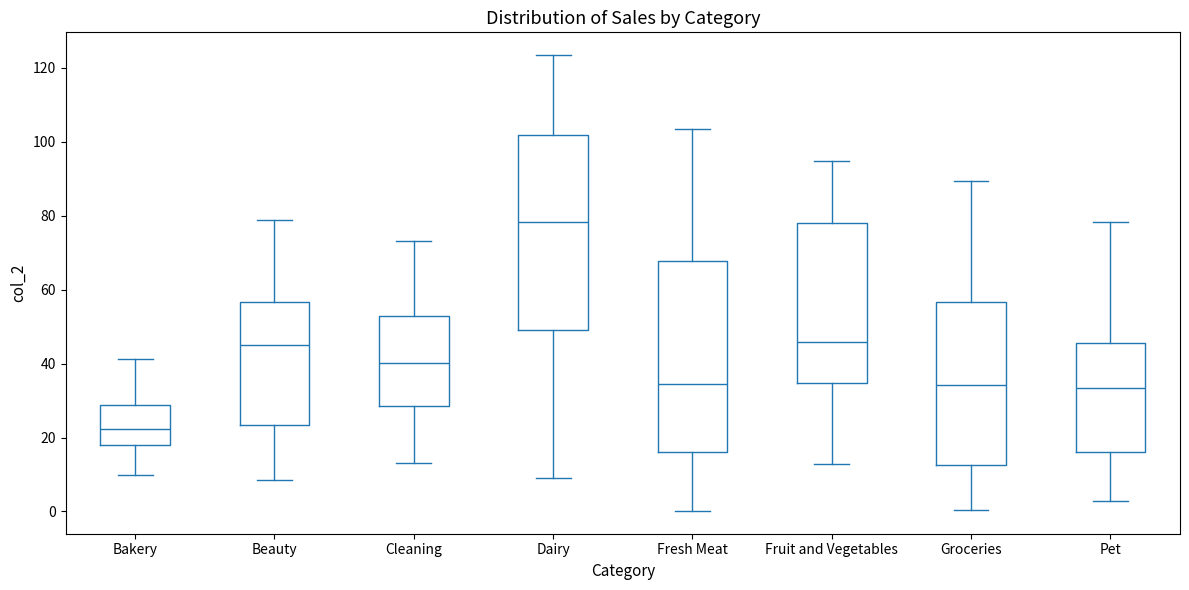

Where does the upper whisker of the box for Dairy end on the y-axis? The values are not printed on the chart, so give them approximately, as read against the axis.

124